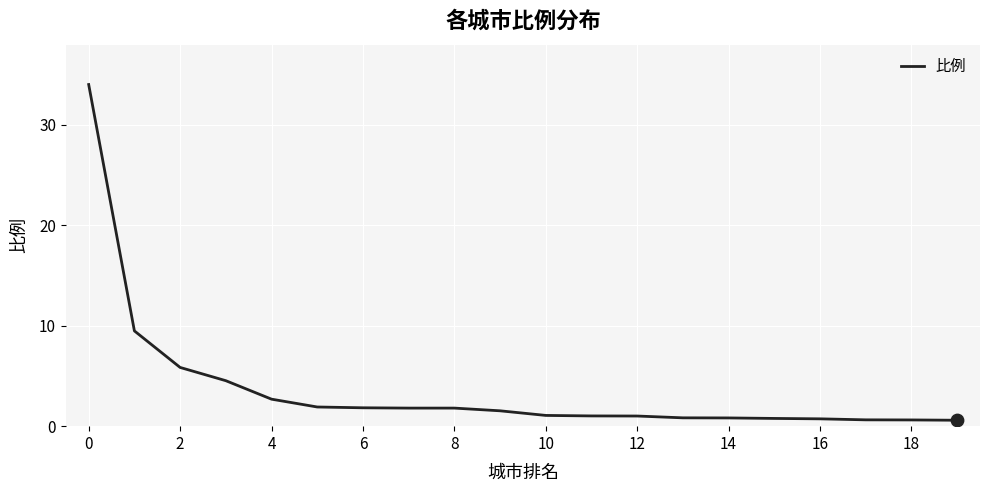

What is the difference between the maximum and minimum values?

33.4